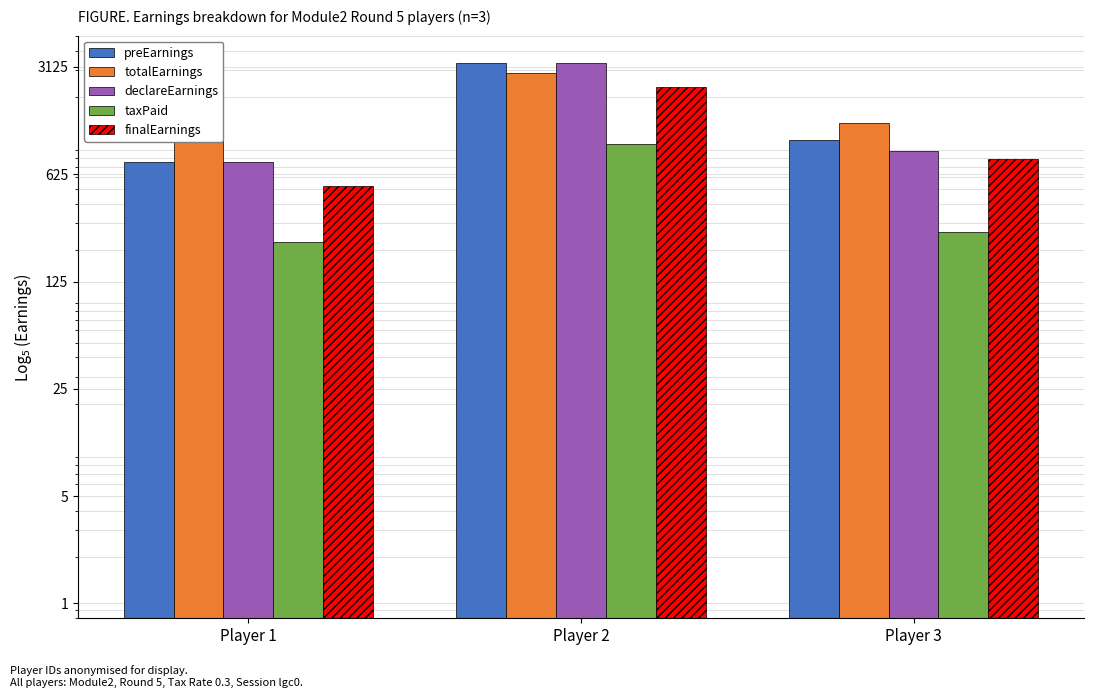

List the labels in order of finalEarnings value, largest first.

Player 2, Player 3, Player 1